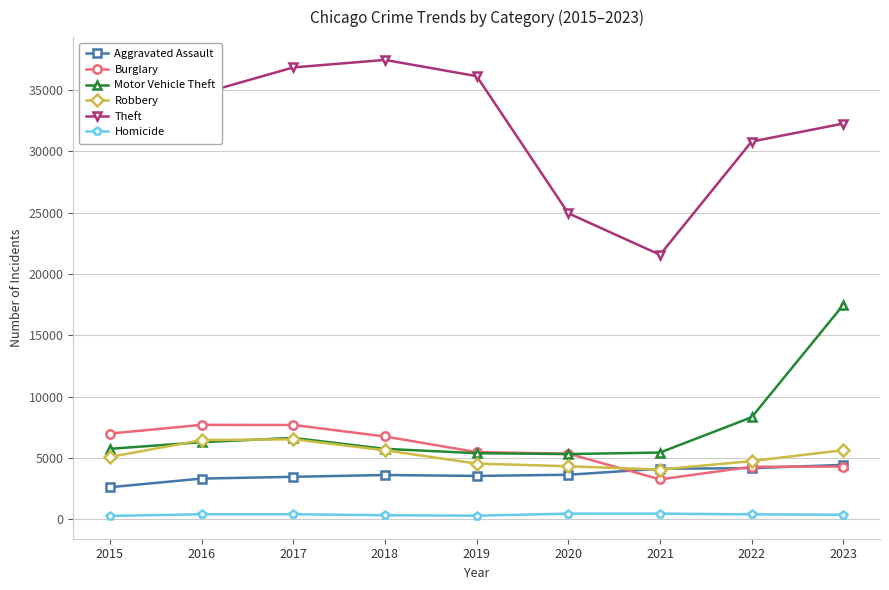

At which category is the sum across all series the highest?

2023